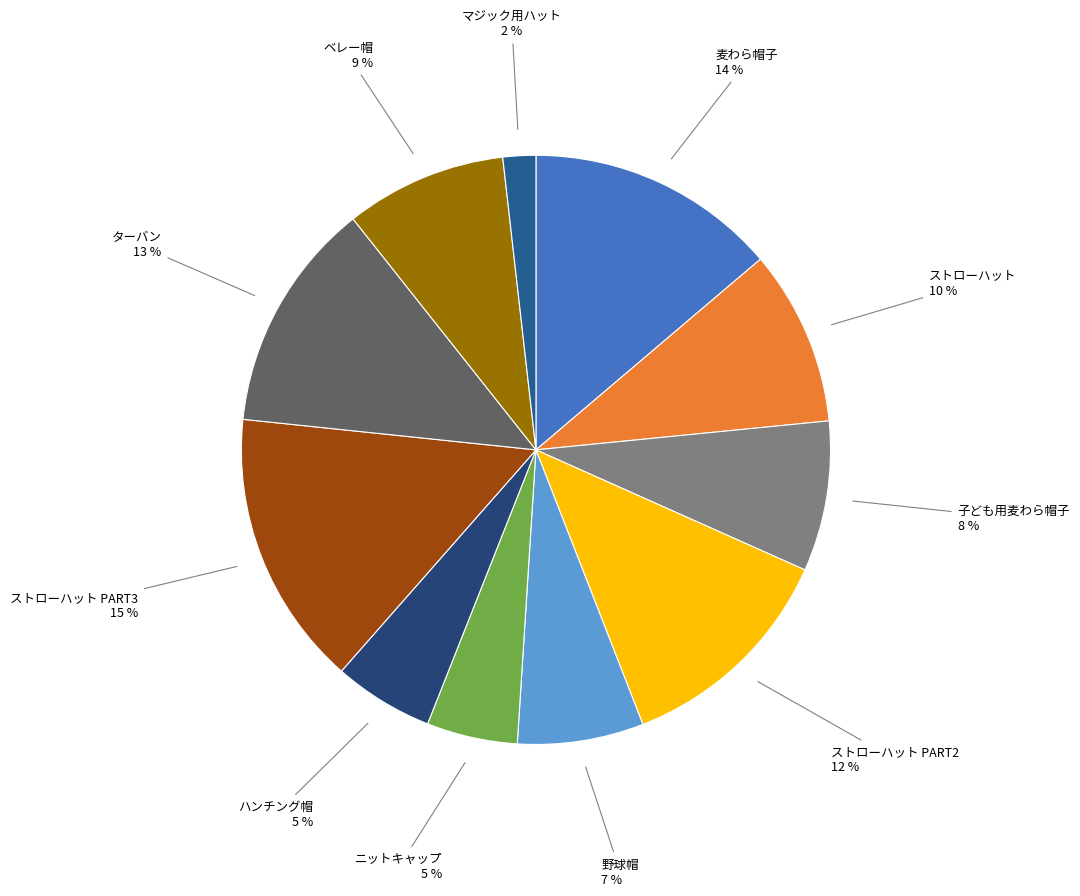

True or false: ベレー帽 accounts for 15% of the total.

False